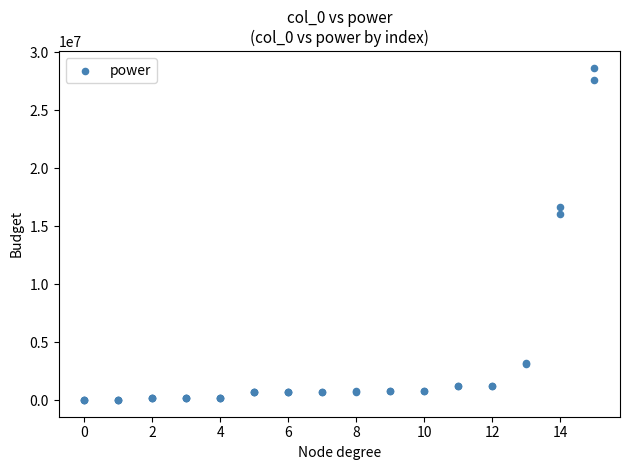

What Y value in the scatter plot is closest to 14345651?

16033321.5